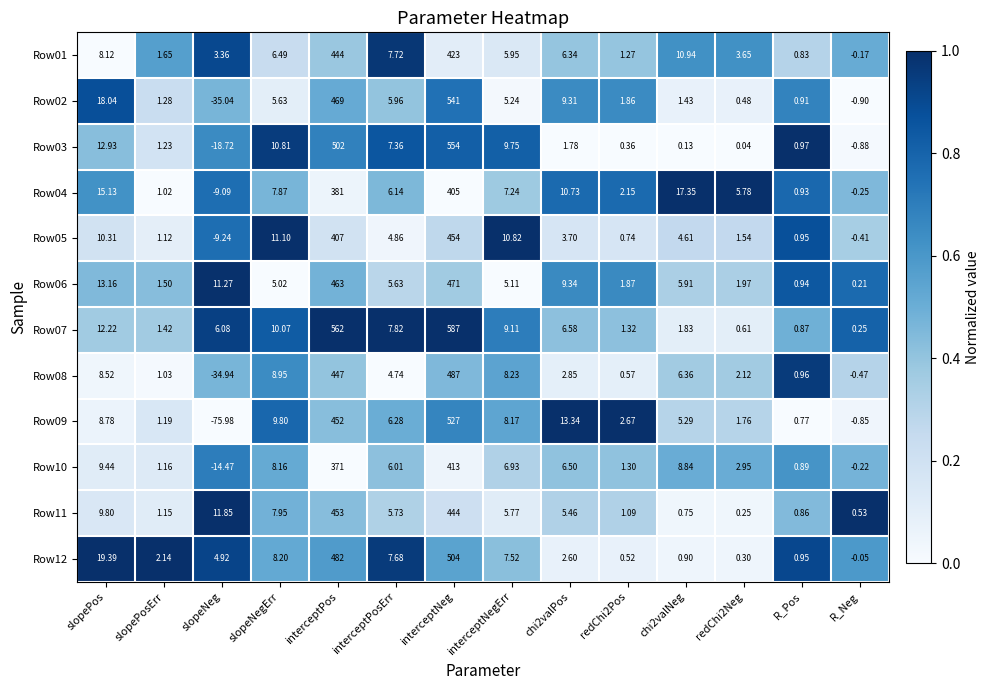

Is the value of Row08 at slopePos greater than the value of Row11 at R_Neg?

Yes